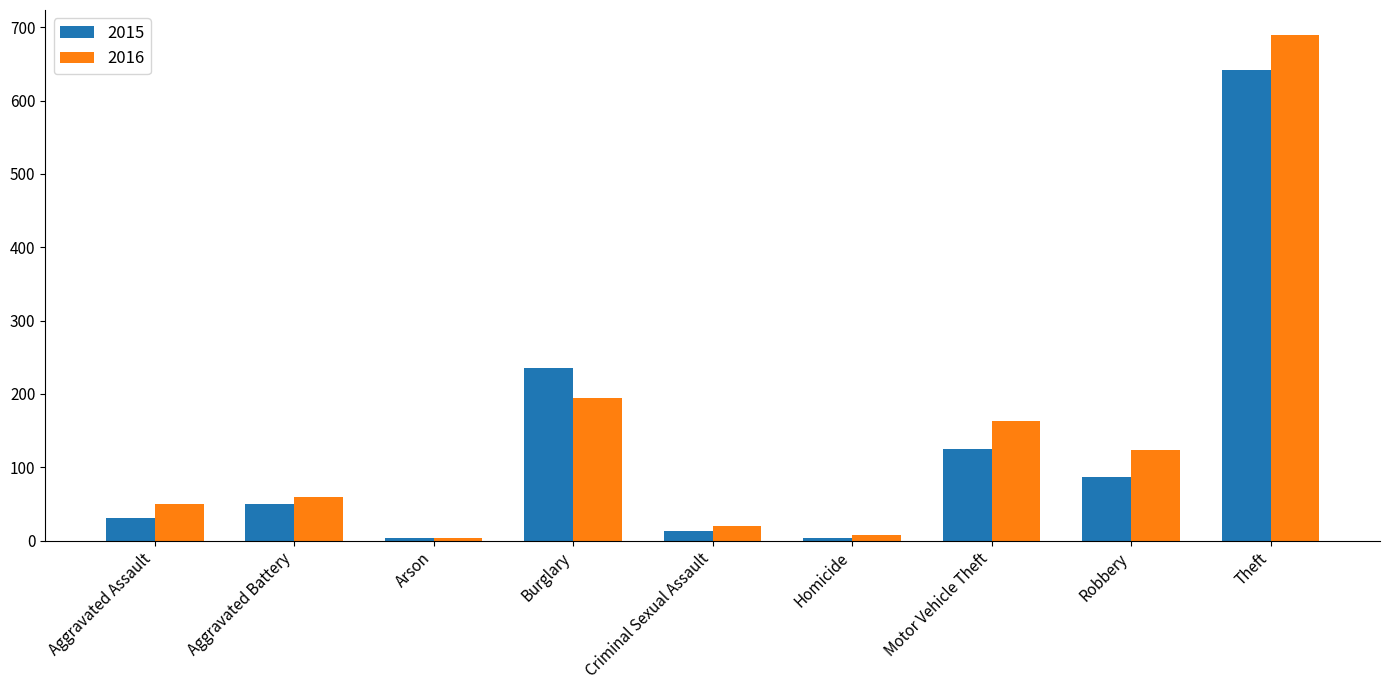

Are the bars horizontal?

No